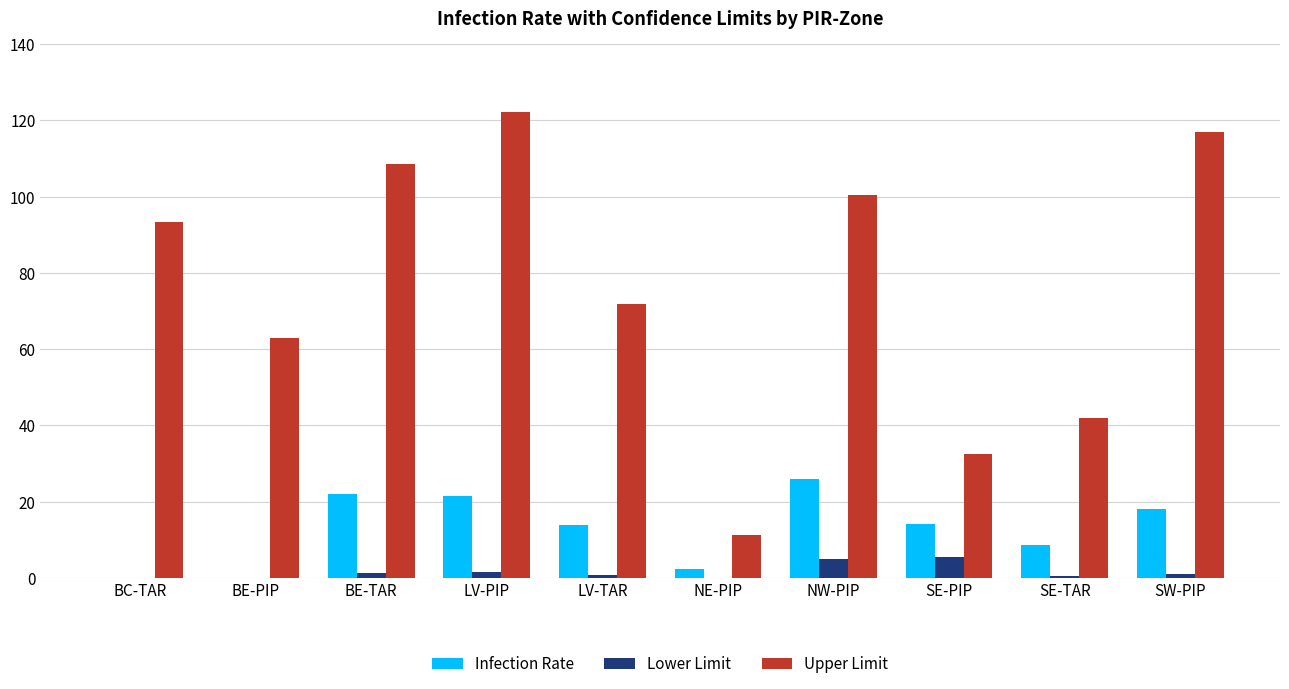

Are the bars grouped side by side (vs. stacked)?

Yes